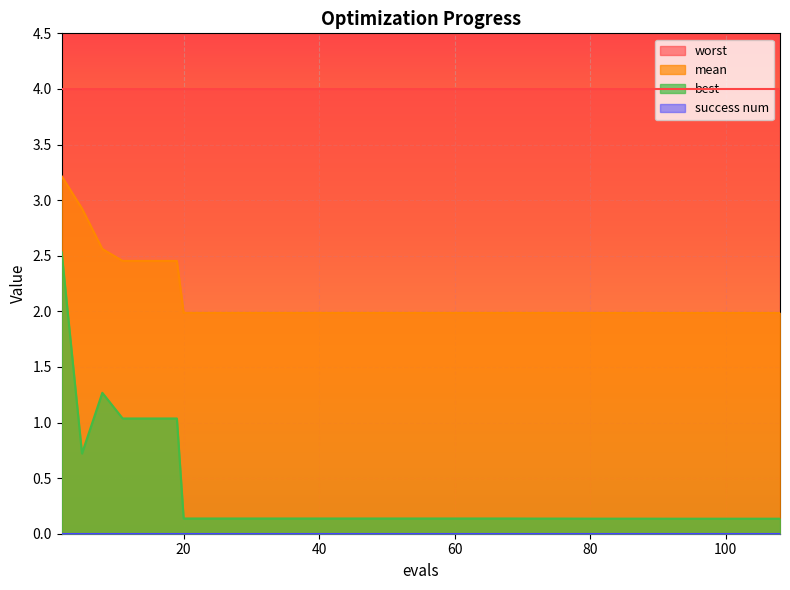

The mean series shows 3.0 at 64. True or false?

False